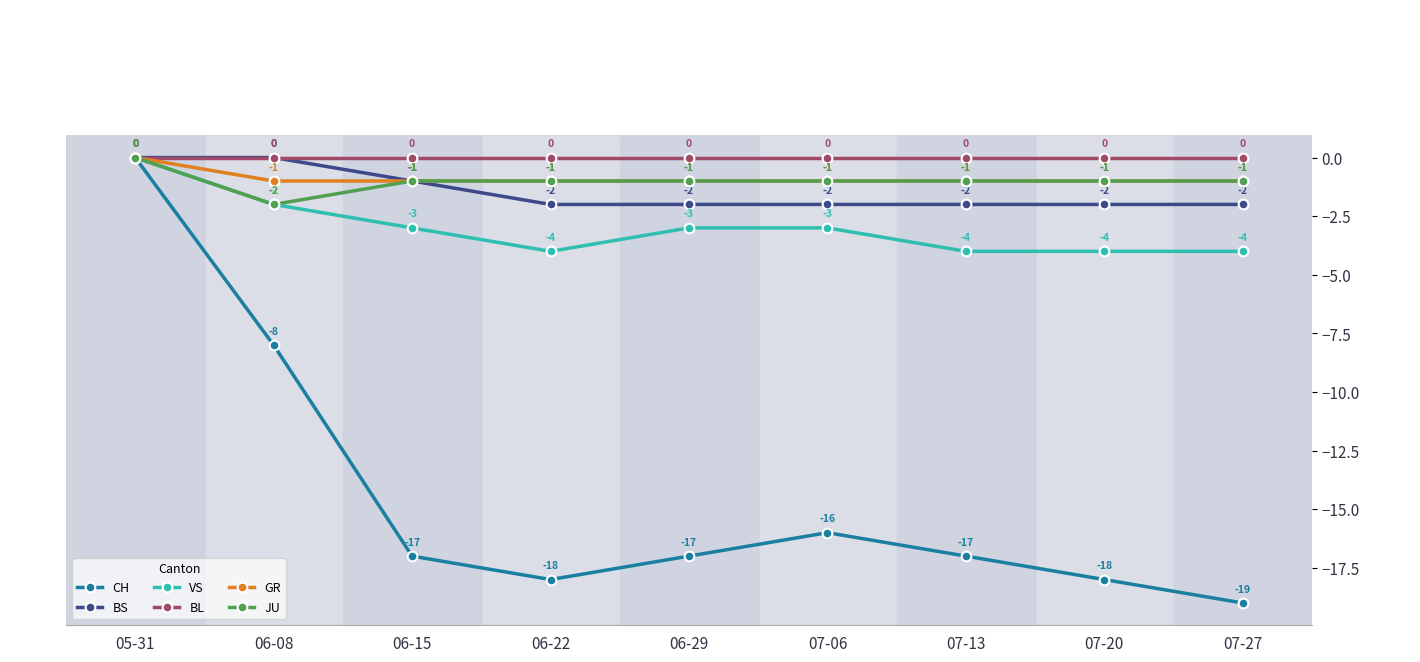

At which label does VS first exceed -3?

05-31